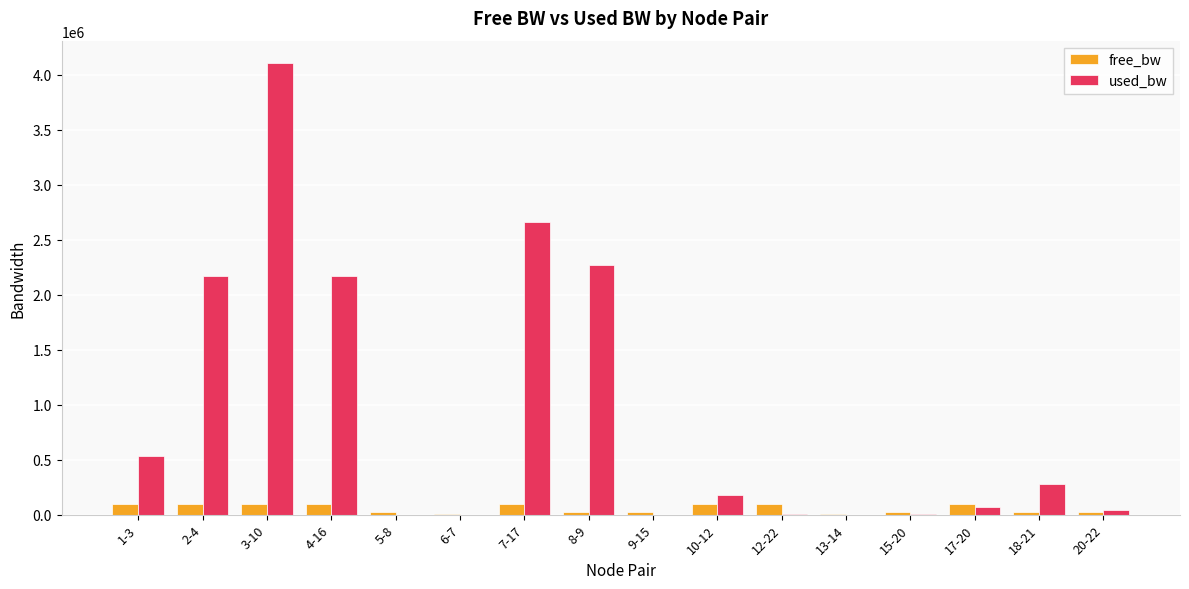

What are all the series names shown in the legend?

free_bw, used_bw